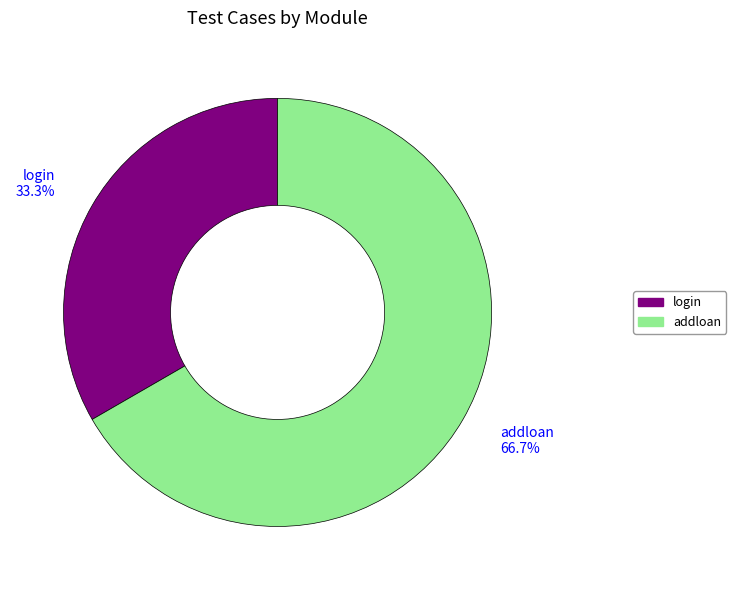

Is there a majority slice in this chart?

Yes